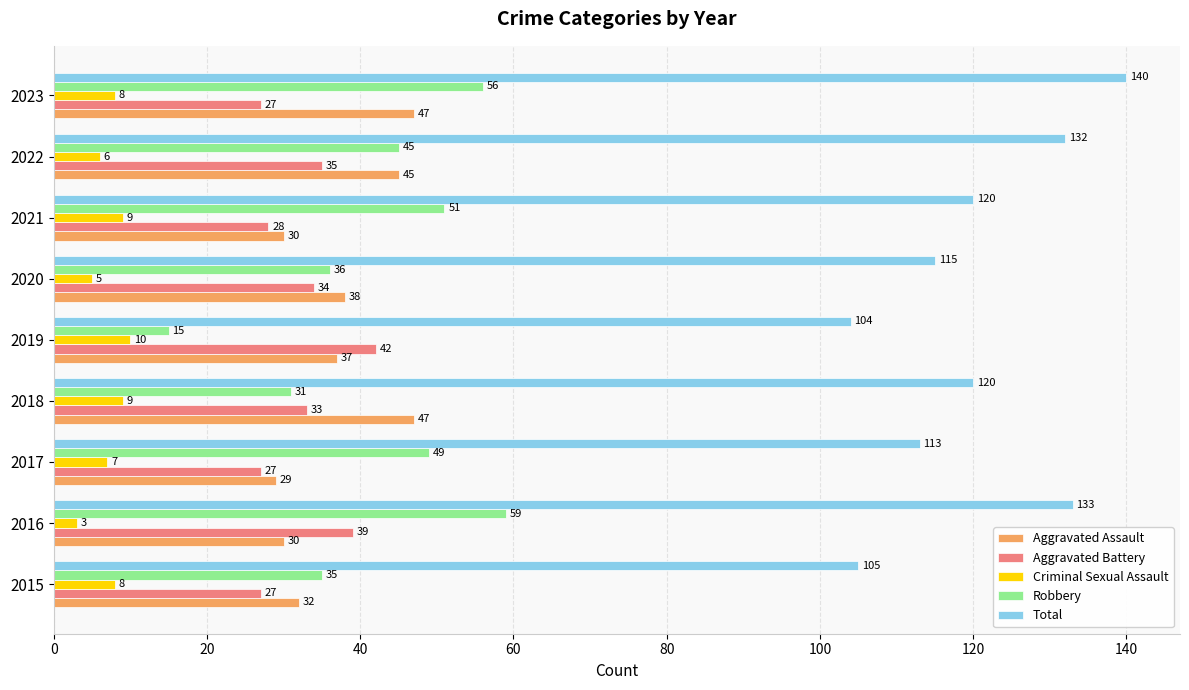

True or false: Aggravated Battery has a value of 37 at 2023.

False